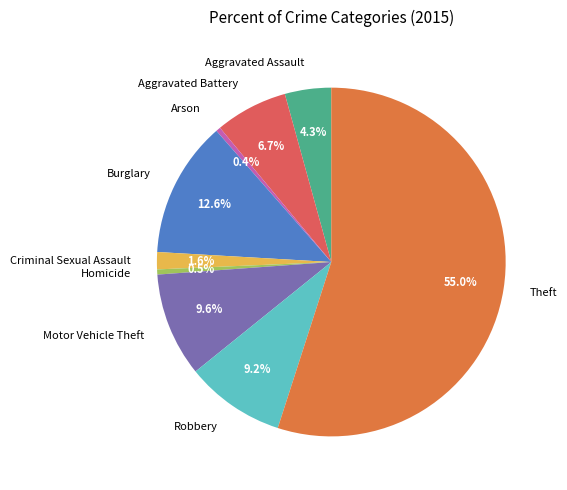

Combined, do Theft and Motor Vehicle Theft account for over 50%?

Yes